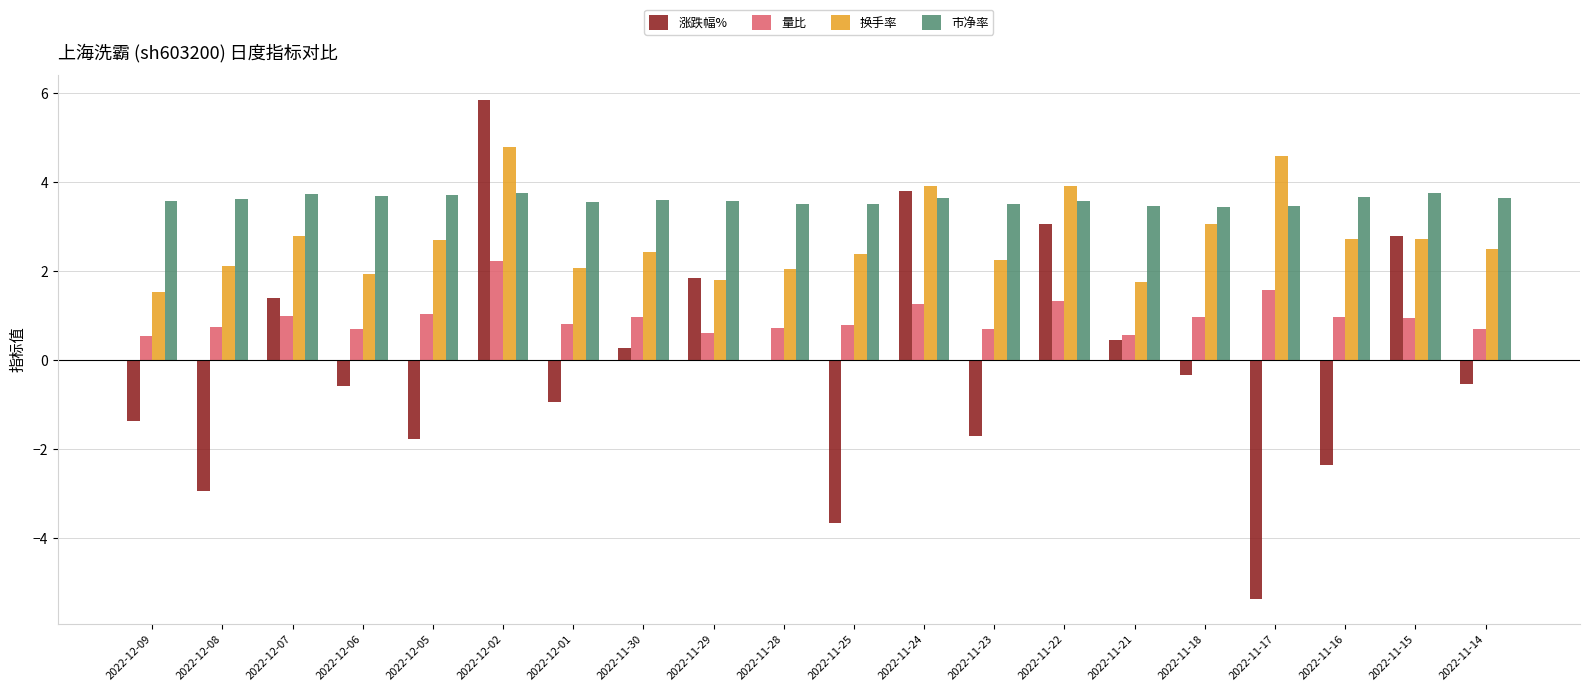

Between 2022-12-09 and 2022-11-17, which series saw the biggest shift?

涨跌幅%